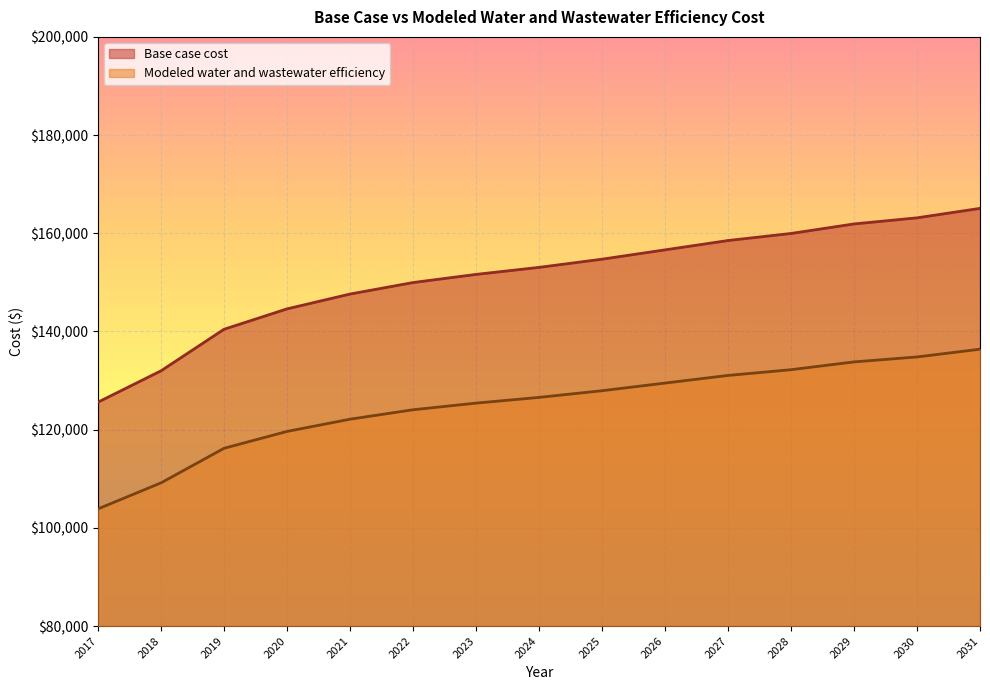

How many distinct data groups are displayed?

2